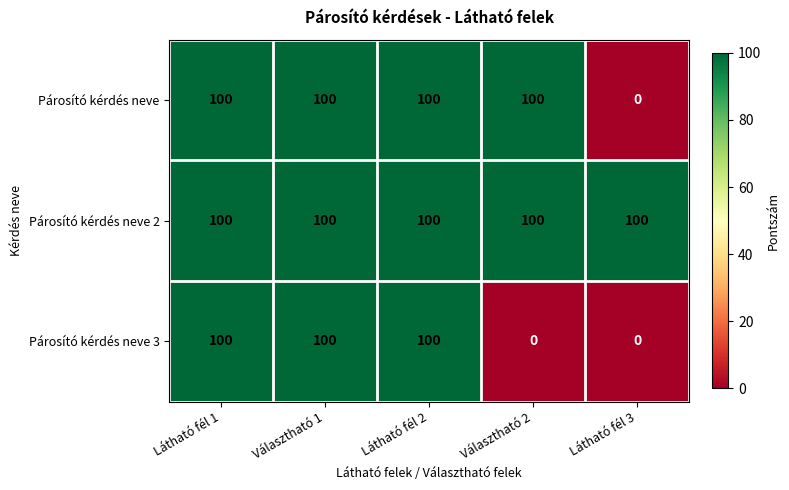

How many data points in Párosító kérdés neve are less than 100?

1